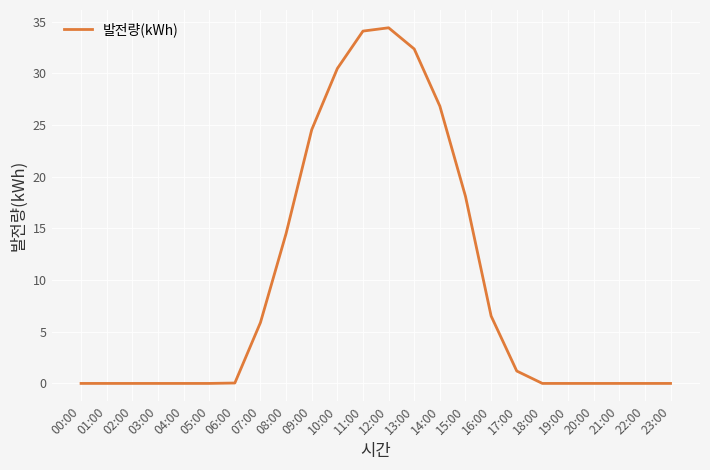

How many series are shown in this chart?

1